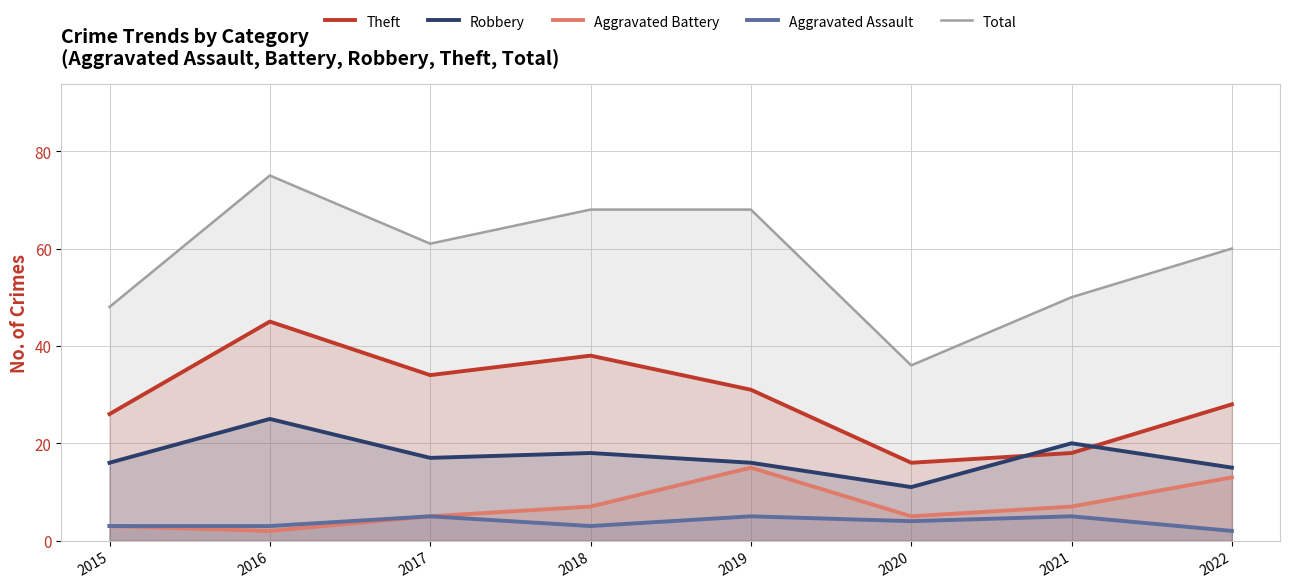

Reading right to left, list all the values displayed in this chart.

Theft: 2022=28	2021=18	2020=16	2019=31	2018=38	2017=34	2016=45	2015=26
Robbery: 2022=15	2021=20	2020=11	2019=16	2018=18	2017=17	2016=25	2015=16
Aggravated Battery: 2022=13	2021=7	2020=5	2019=15	2018=7	2017=5	2016=2	2015=3
Aggravated Assault: 2022=2	2021=5	2020=4	2019=5	2018=3	2017=5	2016=3	2015=3
Total: 2022=60	2021=50	2020=36	2019=68	2018=68	2017=61	2016=75	2015=48